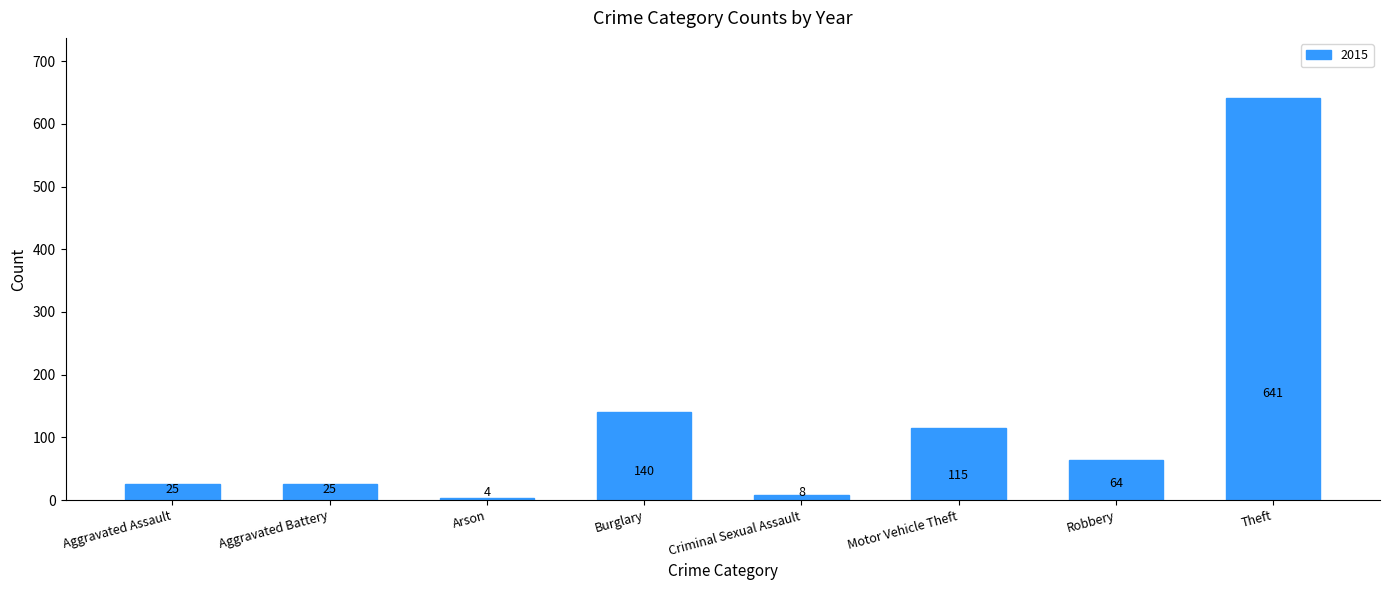

Are the bars horizontal?

No